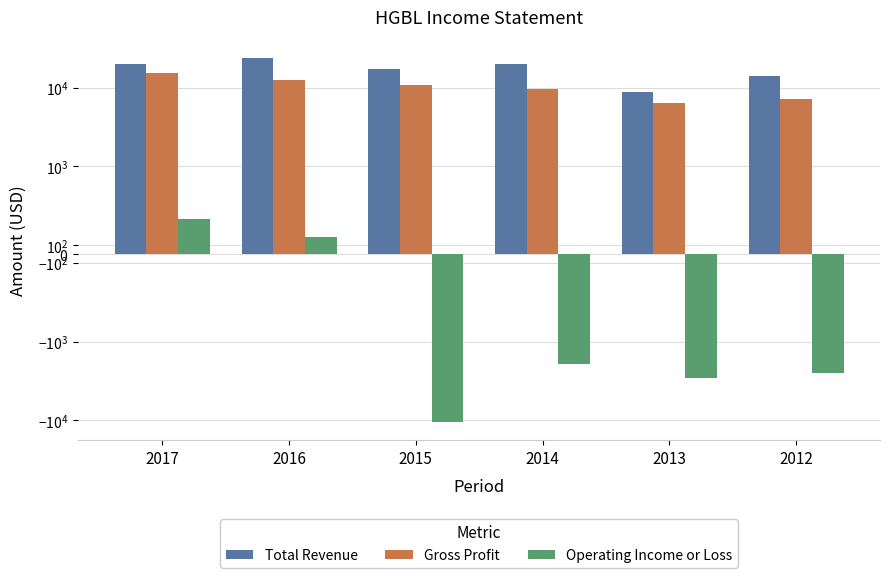

What are all the series names shown in the legend?

Total Revenue, Gross Profit, Operating Income or Loss